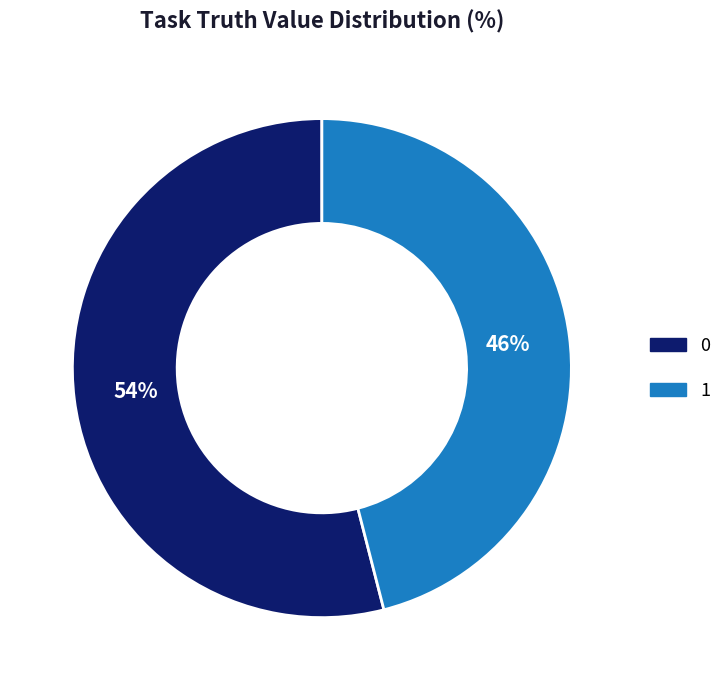

To the nearest percent, what percentage of the pie is 0?

54%